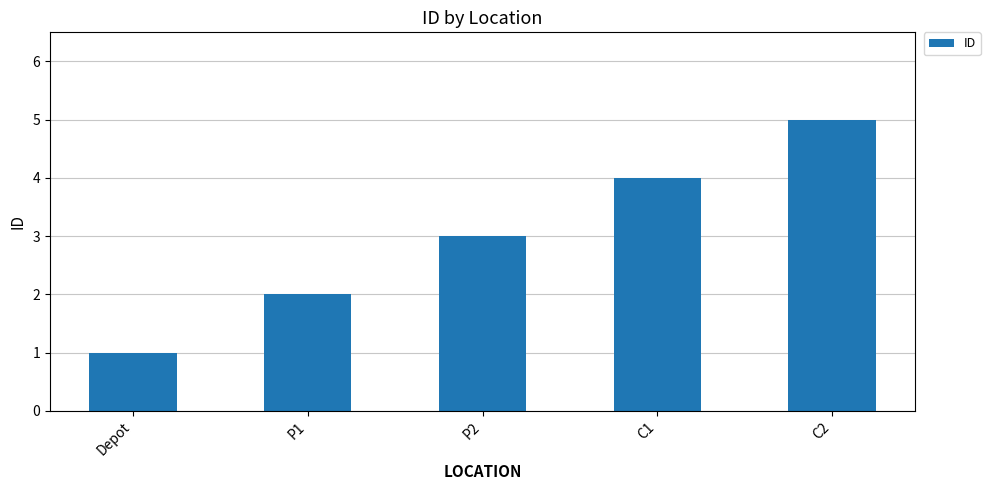

What is the label of the 2nd bar from the right?

C1